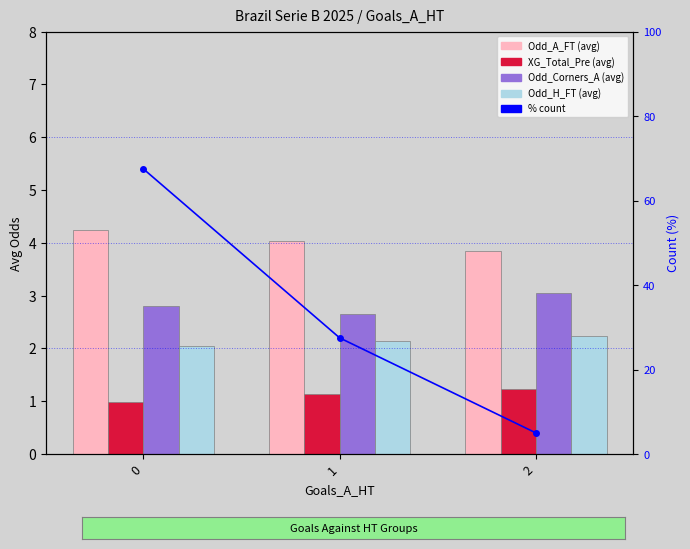

Which series has the largest total across all categories?

% count